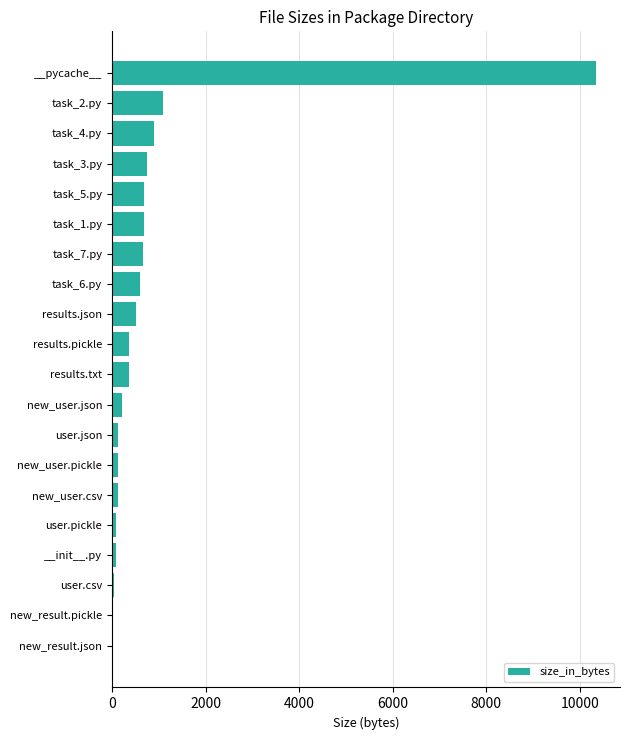

What is the maximum value shown in the chart?

10344